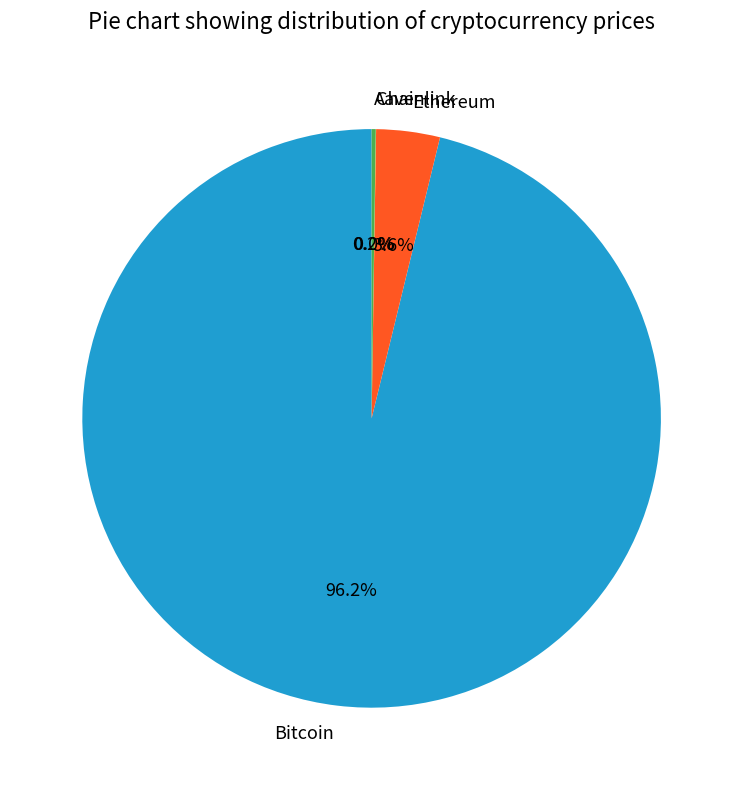

The Ethereum slice represents 11% of the pie. True or false?

False